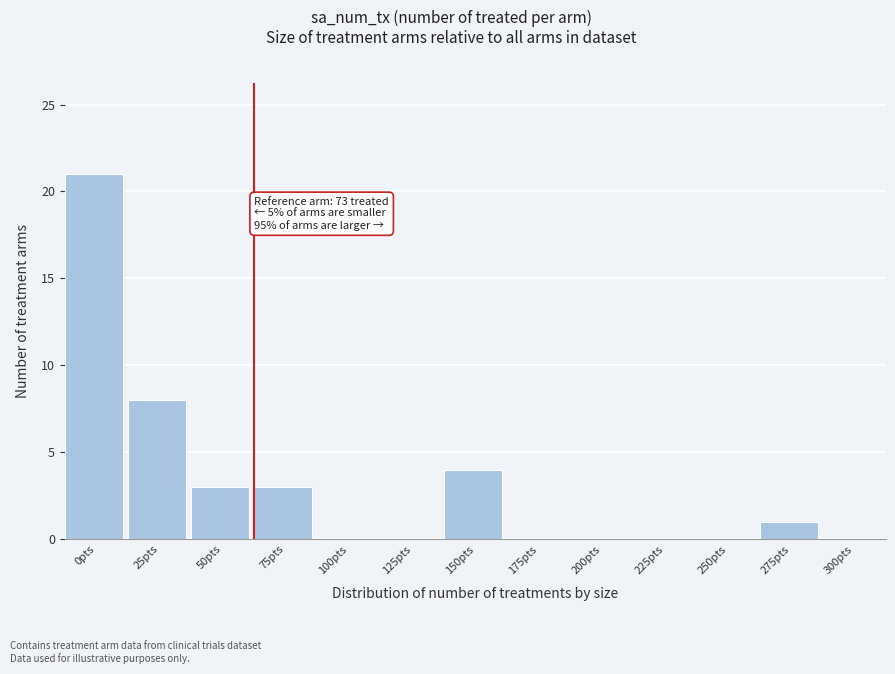

Reading left to right, extract all data points from this chart.

0pts=21	25pts=8	50pts=3	75pts=3	100pts=0	125pts=0	150pts=4	175pts=0	200pts=0	225pts=0	250pts=0	275pts=1	300pts=0